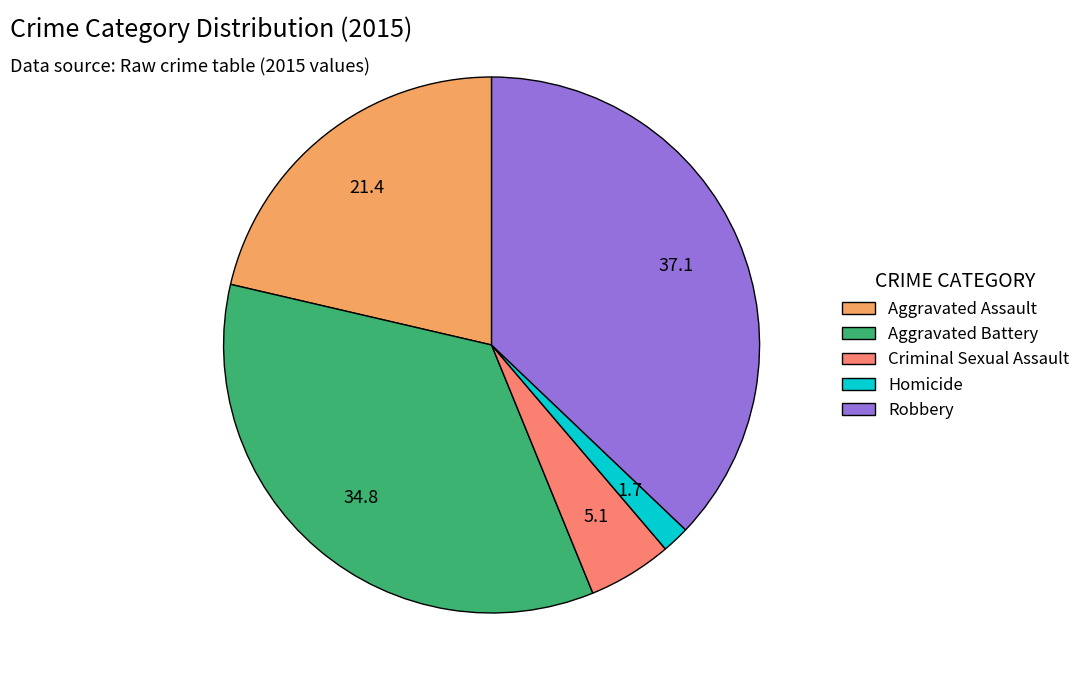

Which category has the biggest portion of the pie?

Robbery